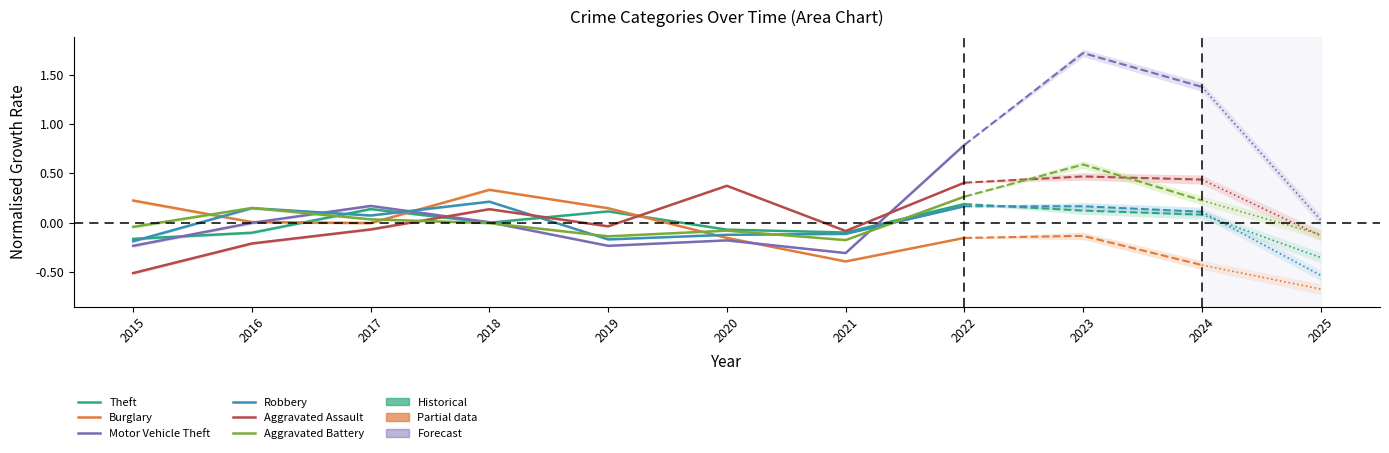

Which series ends up on top after the final intersection of Burglary and Robbery?

Robbery